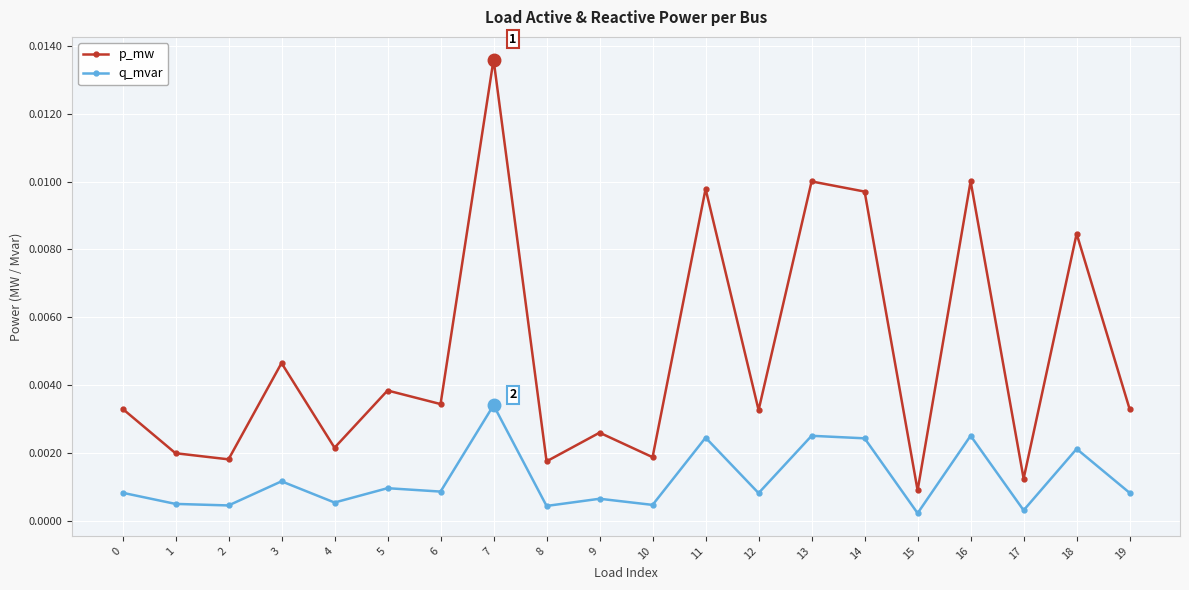

Which label corresponds to the largest value in the chart?

7